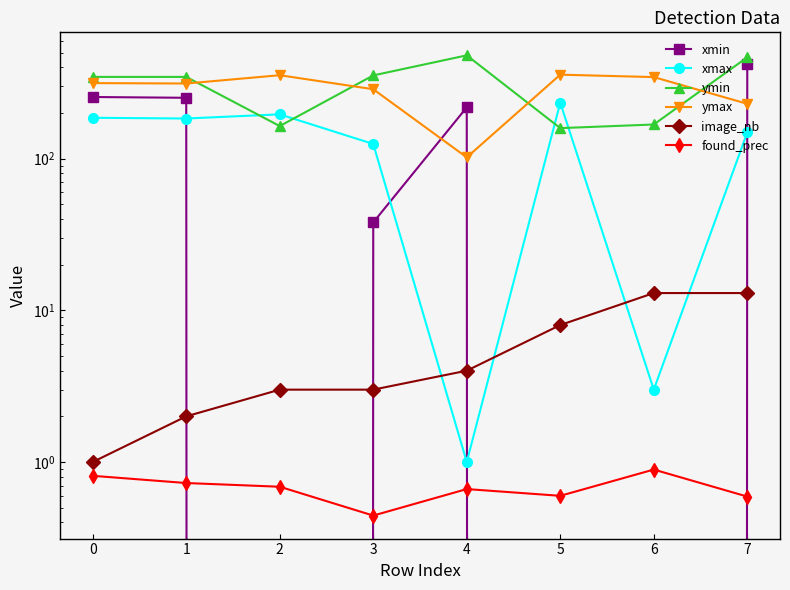

Reading left to right, what are all the values shown in this chart?

xmin: 255.0	252.0	0.0	38.0	218.0	0.0	0.0	418.0
xmax: 186.0	184.0	196.0	125.0	1.0	234.0	3.0	149.0
ymin: 346.0	346.0	164.0	354.0	480.0	159.0	168.0	466.0
ymax: 315.0	313.0	355.0	287.0	102.0	358.0	345.0	230.0
image_nb: 1.0	2.0	3.0	3.0	4.0	8.0	13.0	13.0
found_prec: 0.8	0.7	0.7	0.4	0.7	0.6	0.9	0.6